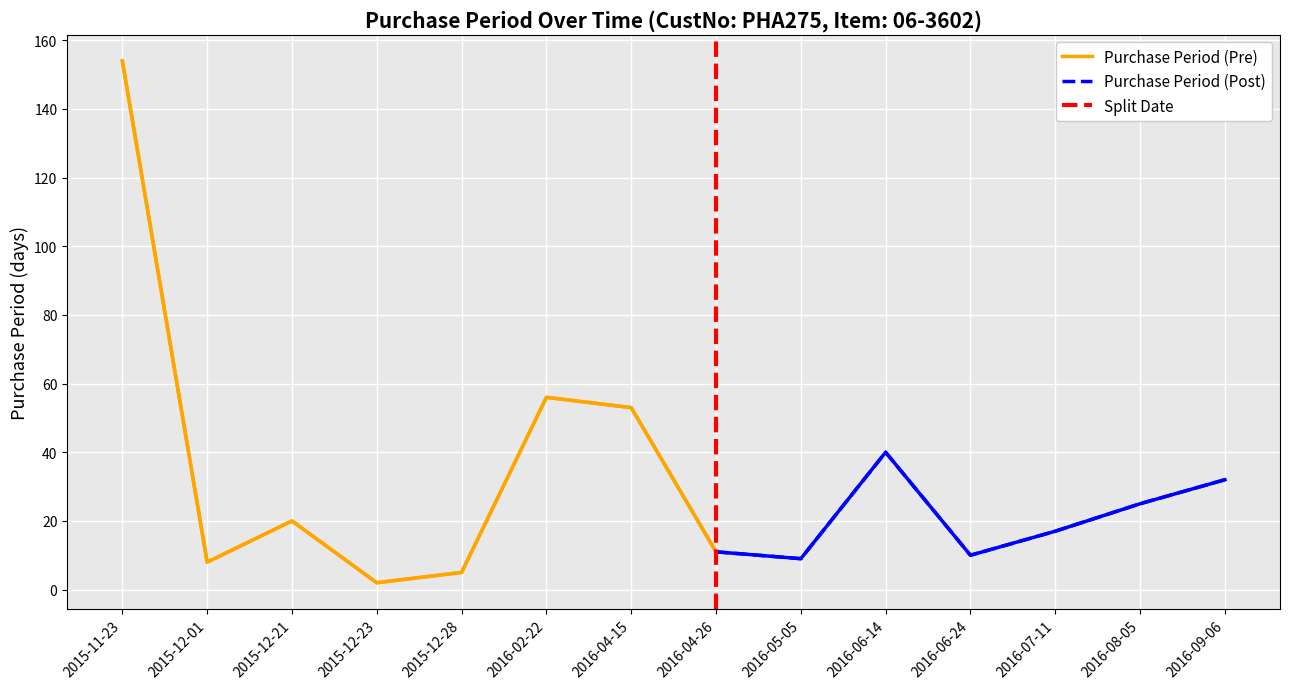

How many points are higher than both their immediate neighbors (excluding endpoints)?

3